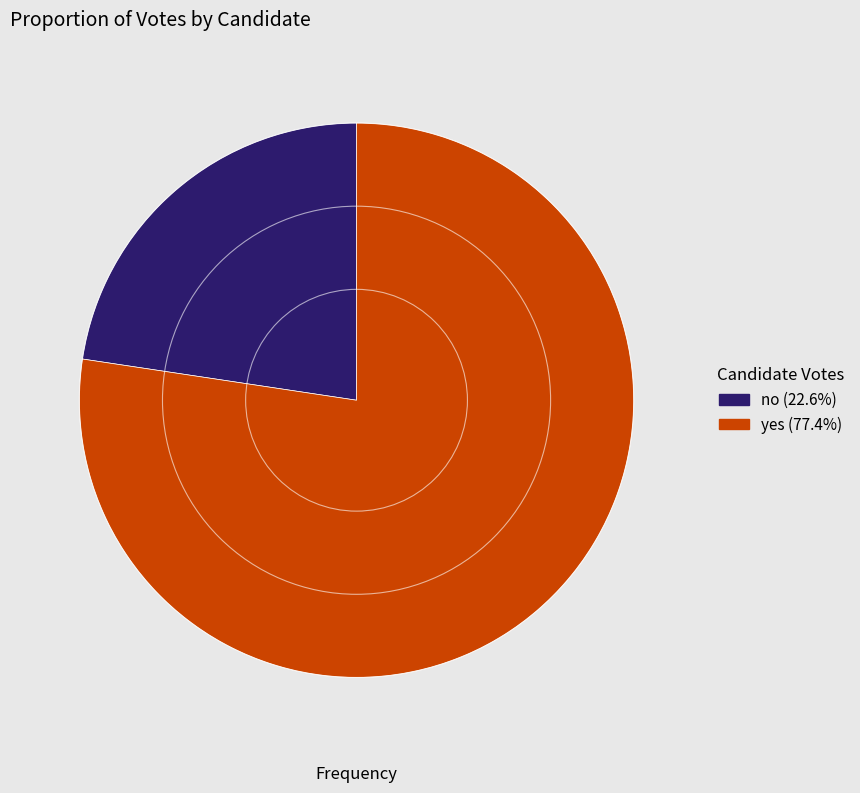

Combined, do no and yes account for over 50%?

Yes